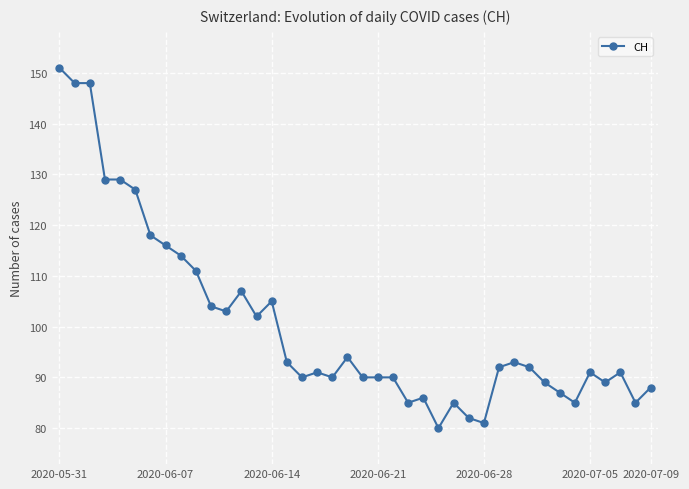

True or false: there are more than 1 points higher than both neighbors.

True